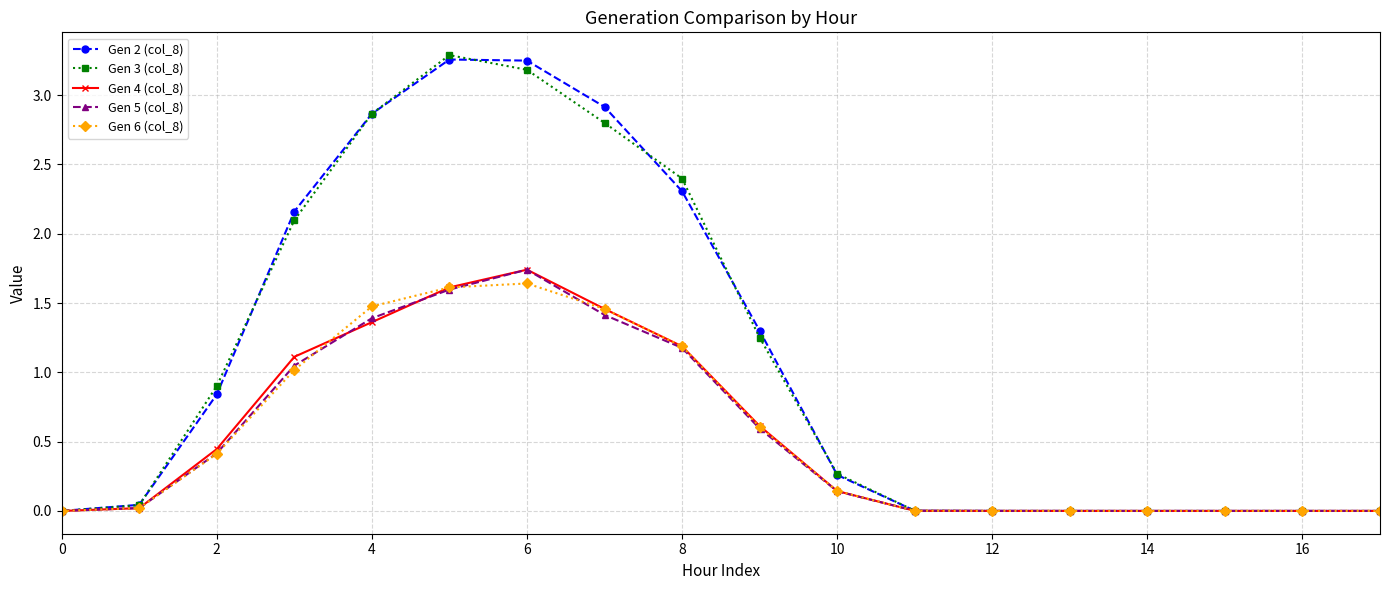

What is the average value of the Gen 5 (col_8) series?

0.5